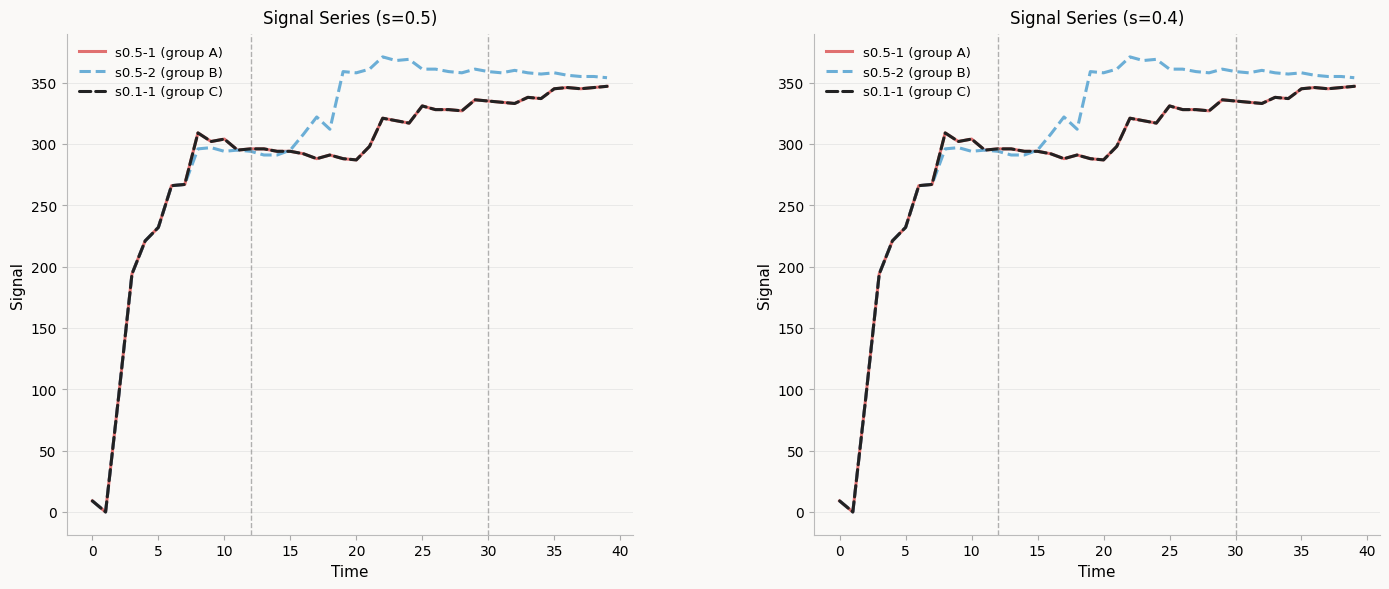

How many values in s0.1-1 (group C) are above zero?

39